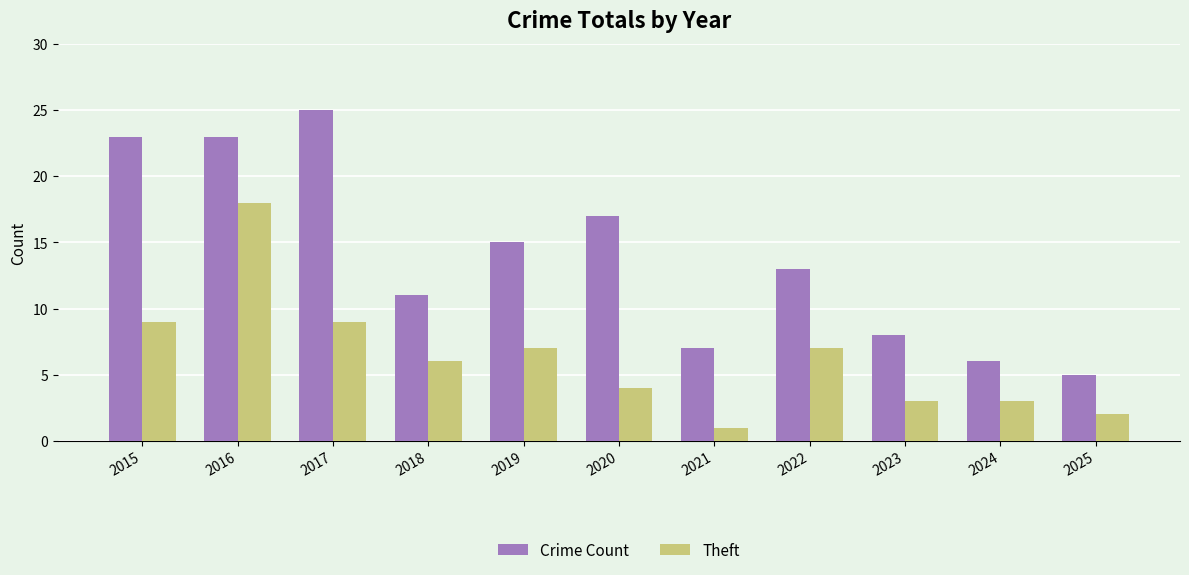

At how many categories does at least one series exceed 12?

6